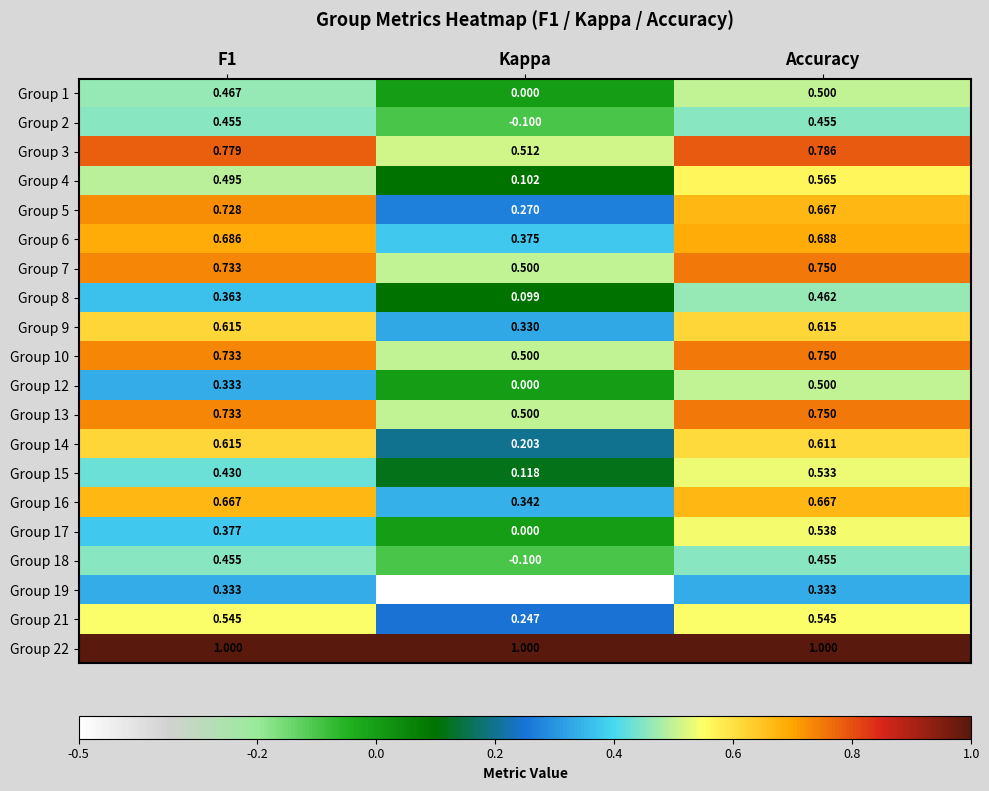

At which category is the sum across all series the highest?

Accuracy